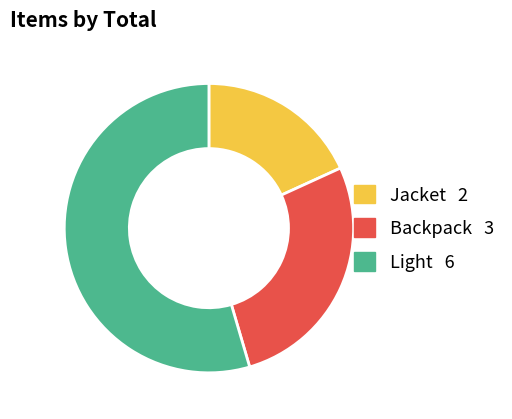

Is the sum of Light and Jacket greater than half?

Yes